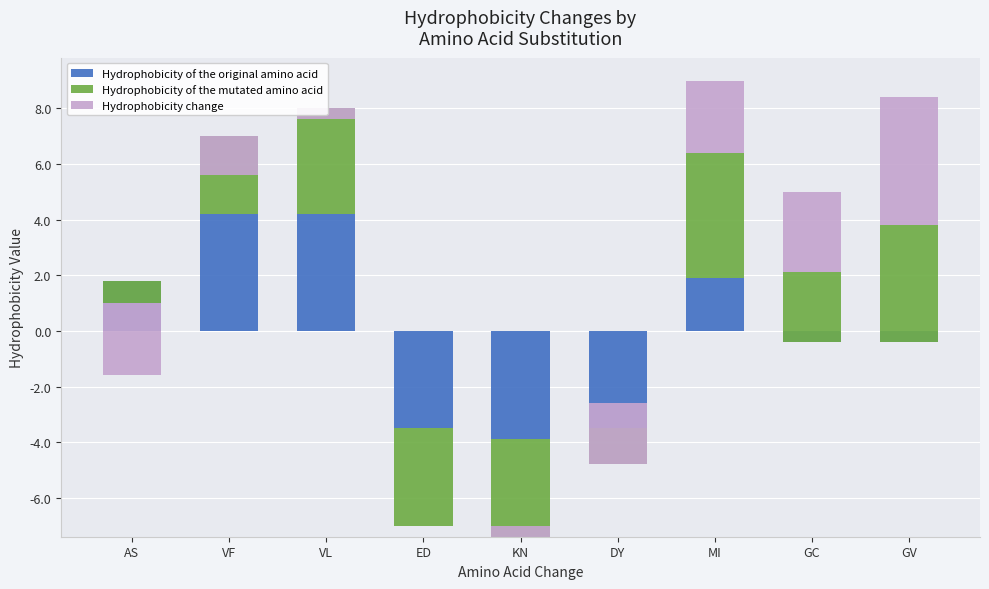

The value of Hydrophobicity of the mutated amino acid at VL is 2.5. True or false?

False